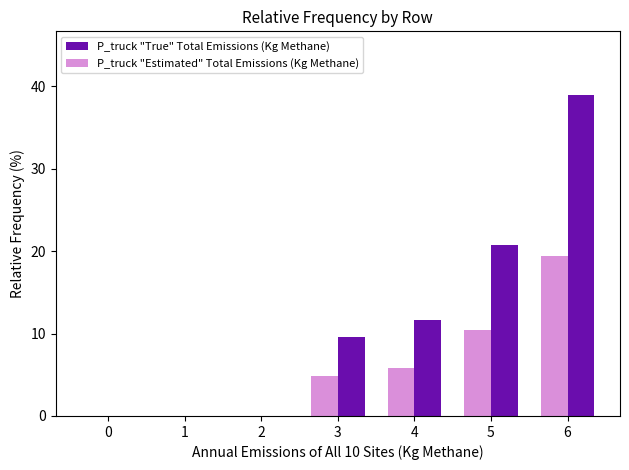

How many categories are shown in the chart?

7